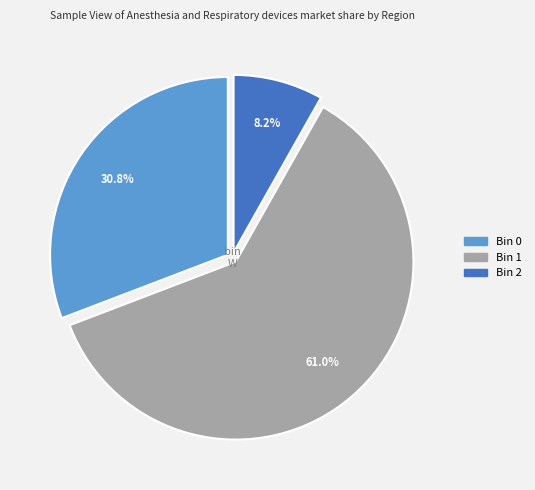

Is there any slice that represents more than half of the pie?

Yes